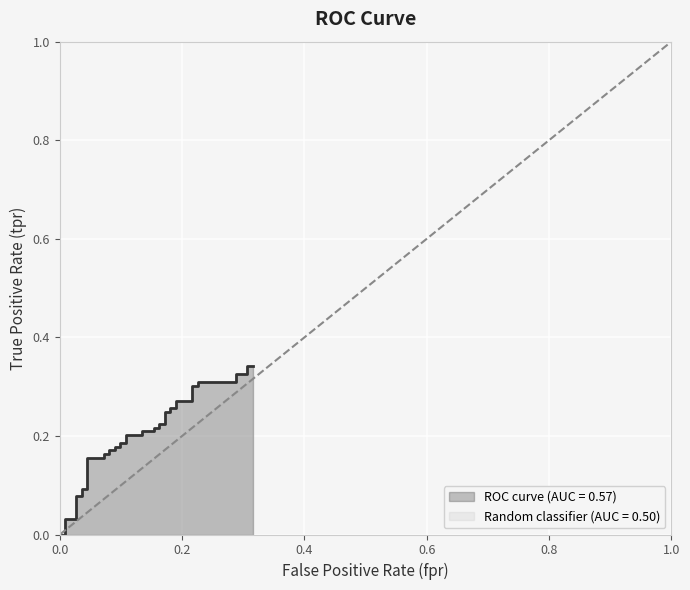

True or false: roc_auc and tpr intersect in this chart.

False